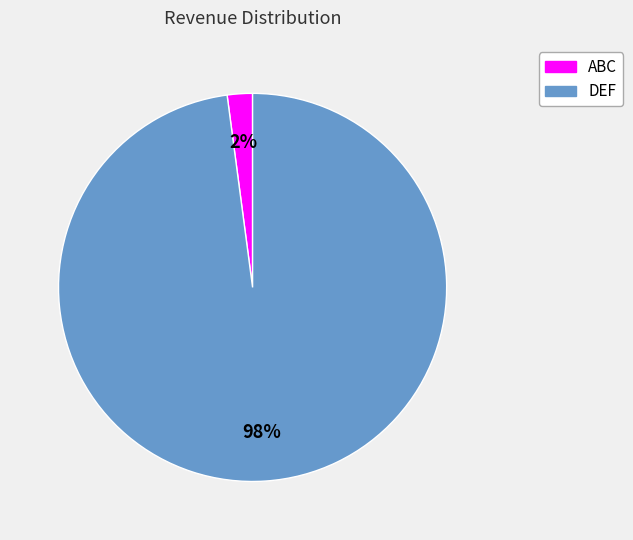

Is DEF the majority of the pie?

Yes